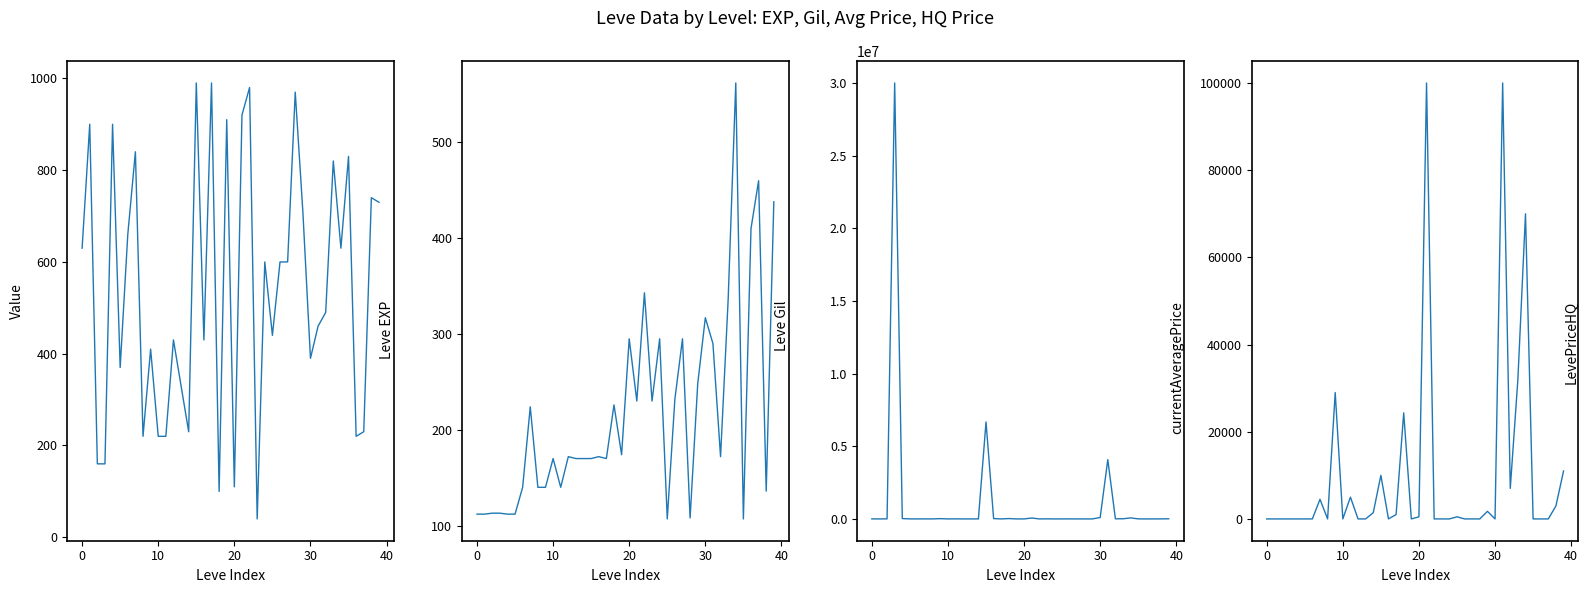

Count the number of data series in this chart.

4